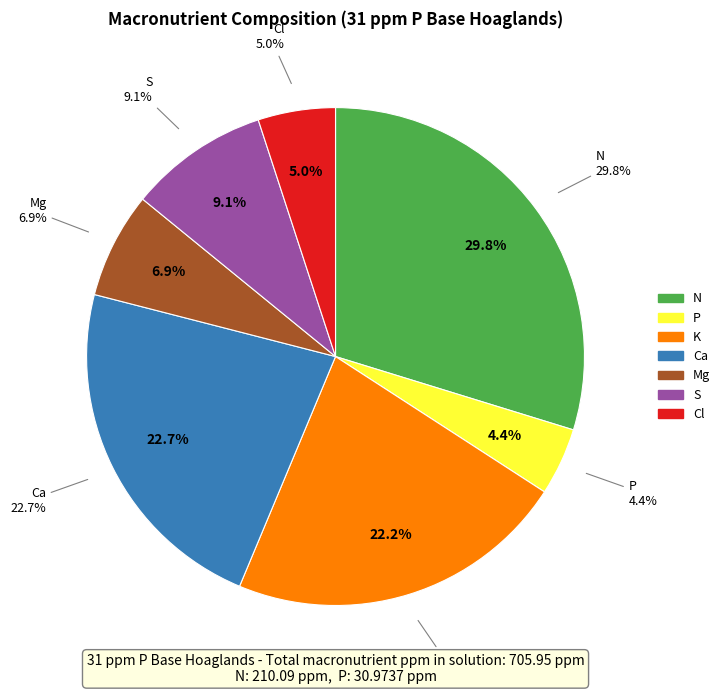

What percentage do P and S together represent?

13.5%